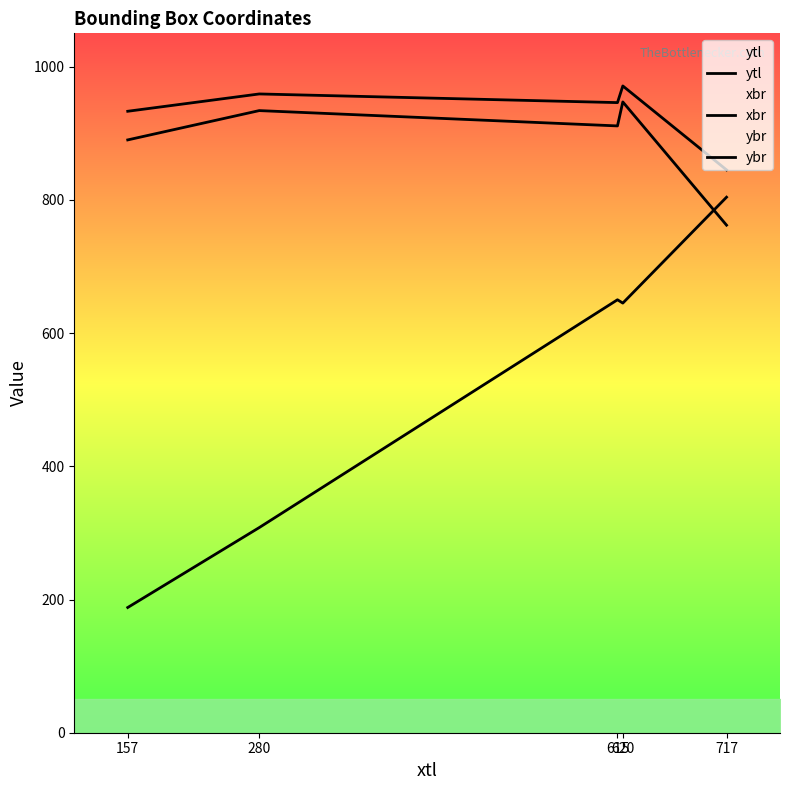

What is the difference between the maximum and minimum values in the ybr series?

126